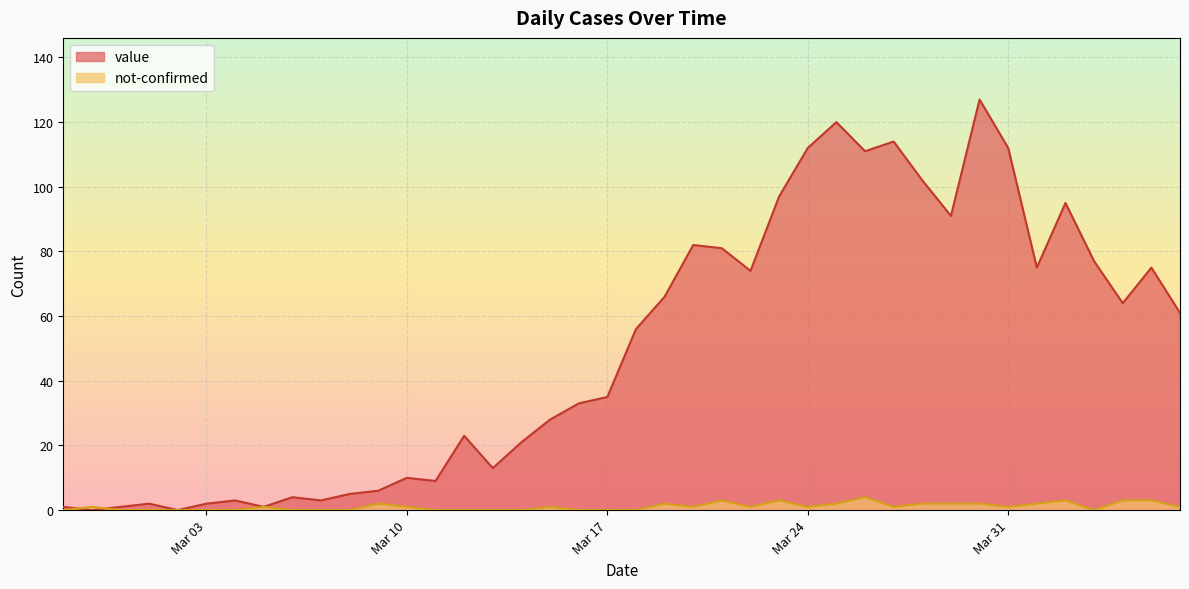

What is the maximum value shown in the chart?

127